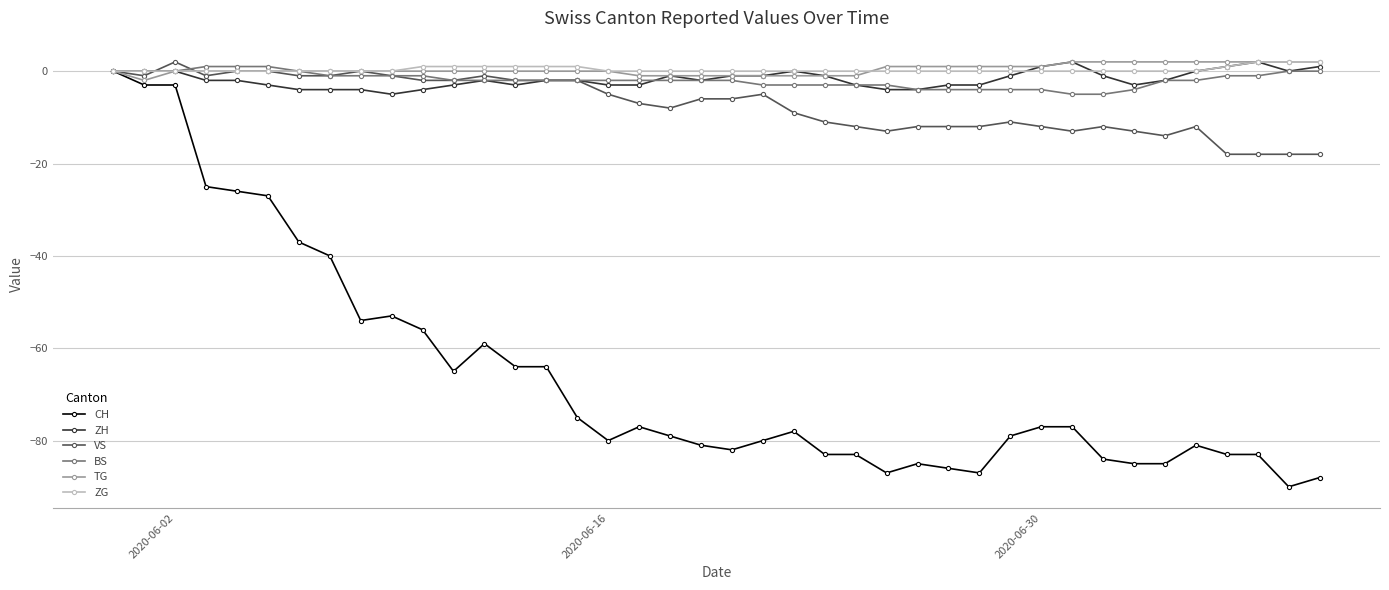

What is the value of the TG point at the 29th from the left?

1